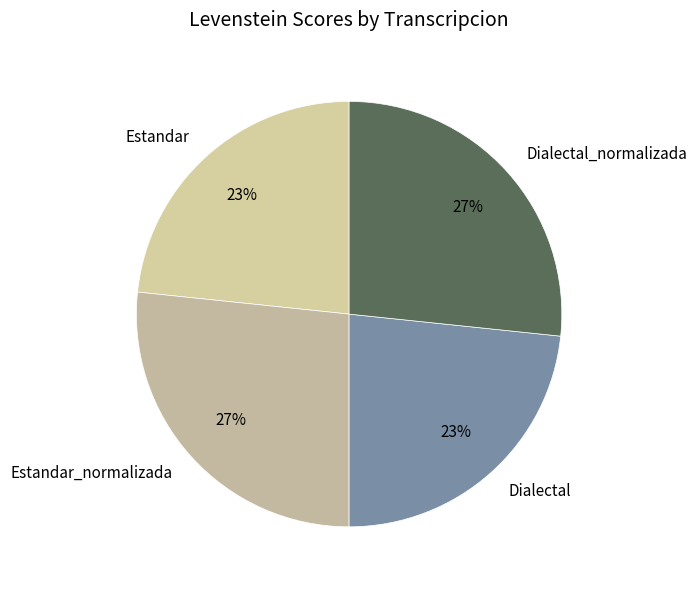

How many segments does this pie chart have?

4